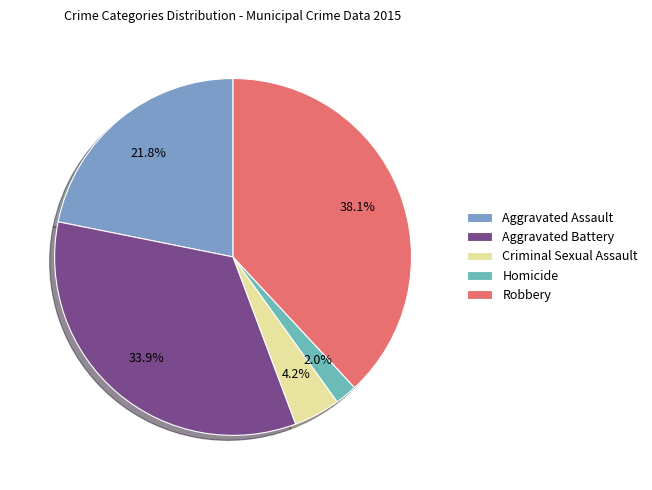

The Homicide slice represents 1% of the pie. True or false?

False